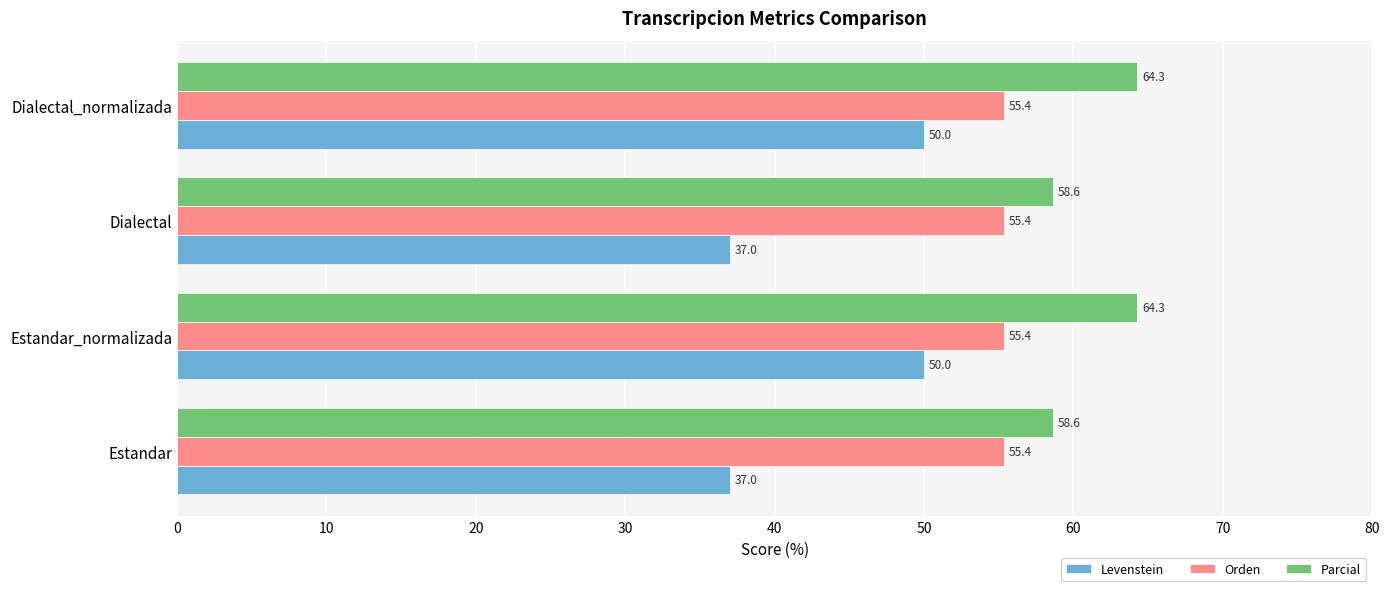

What is the minimum value for Parcial?

58.6